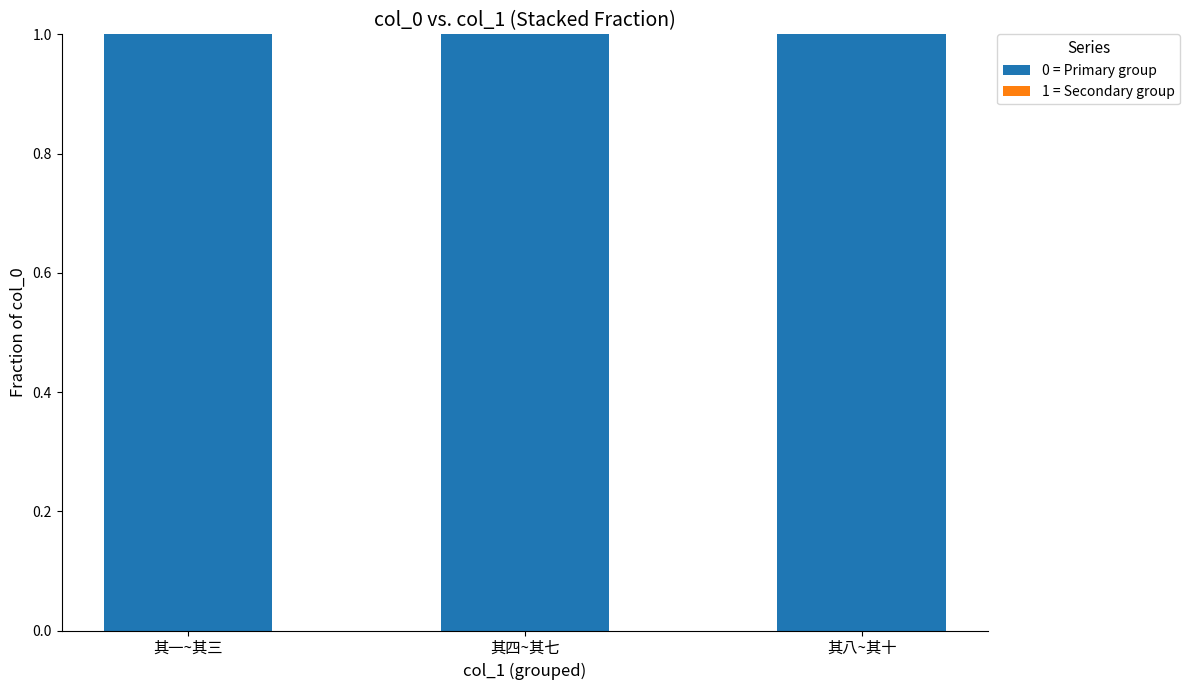

What is the highest value of the 0 = Primary group series?

1.0